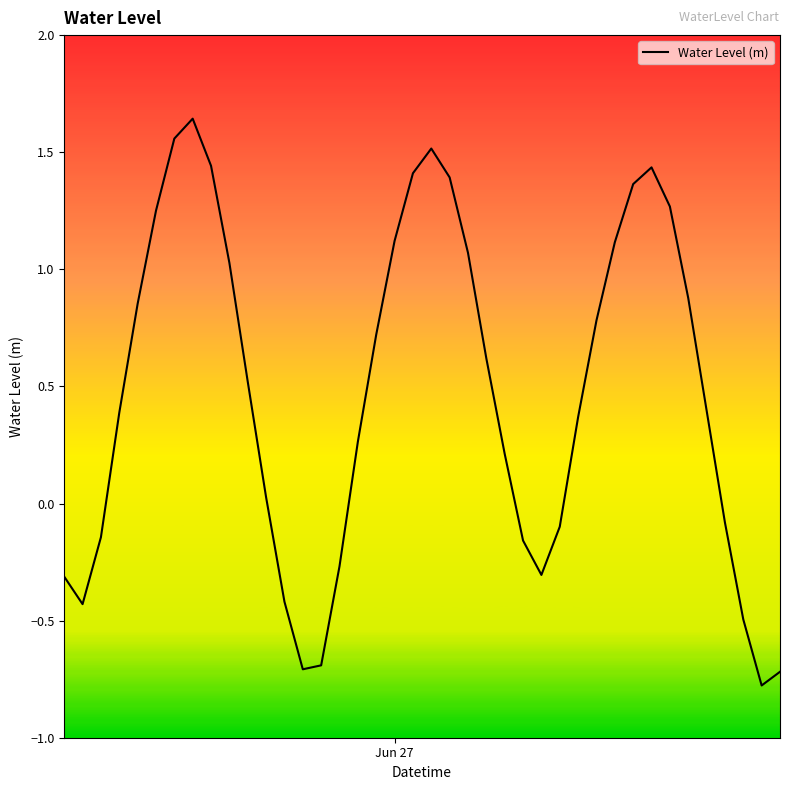

What is the smallest value displayed?

-0.8